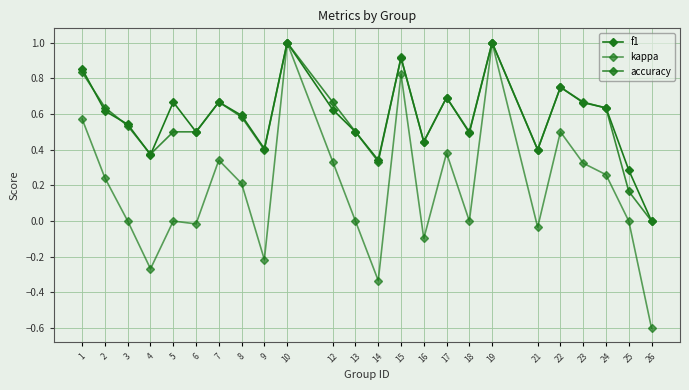

At which label is kappa closest to 0?

3